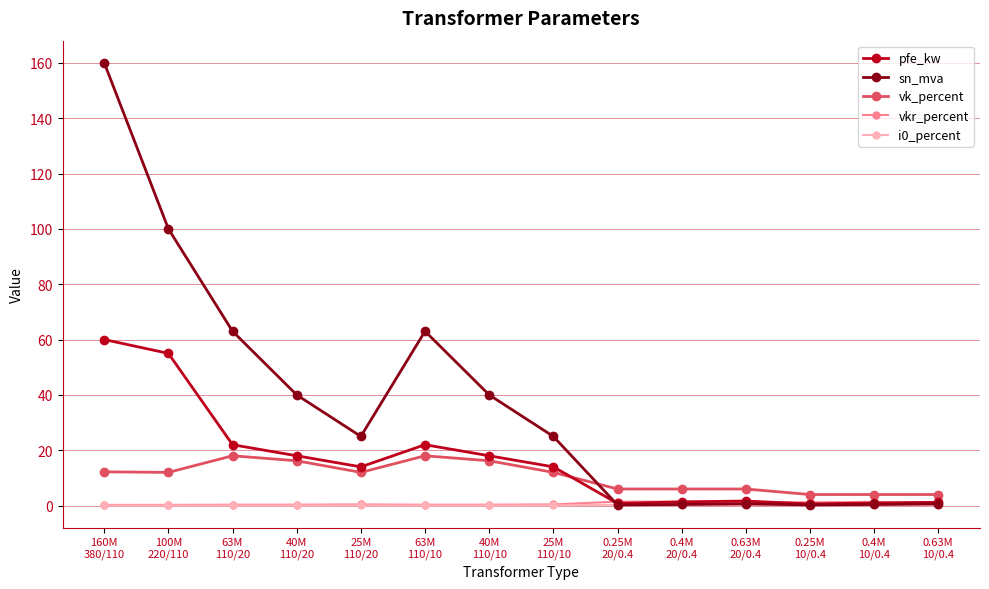

The value of vkr_percent at 0.4M
10/0.4 is 1.3. True or false?

True